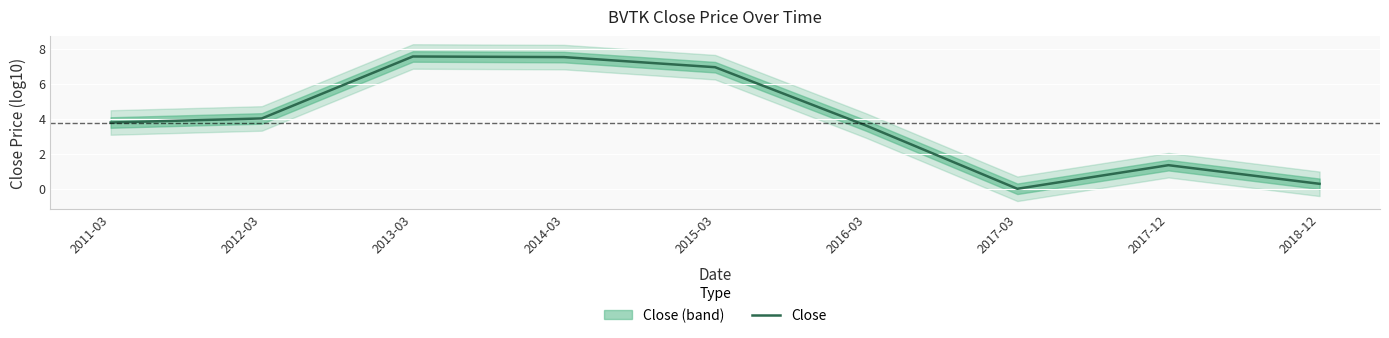

Reading left to right, transcribe all the data shown in this chart.

3.8	4.0	7.6	7.5	6.9	3.6	0.0	1.3	0.3